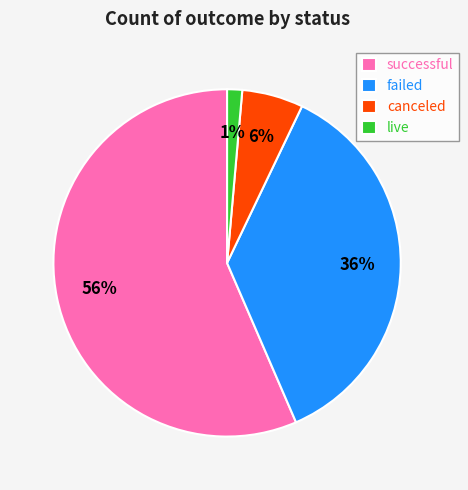

To the nearest percent, what is the difference between the failed and live slice percentages?

35%